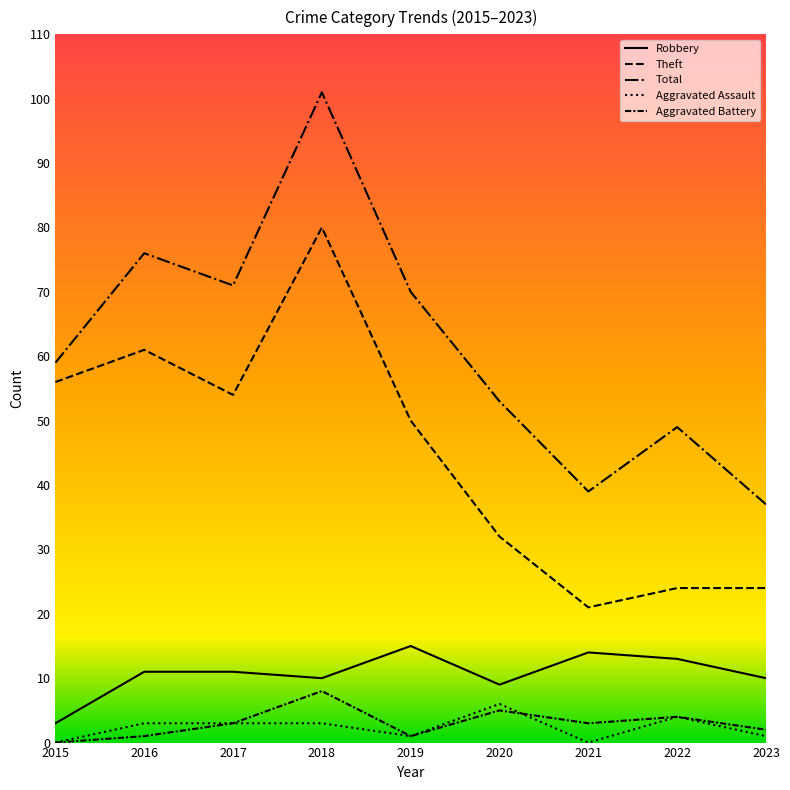

How many lines are shown in the chart?

5